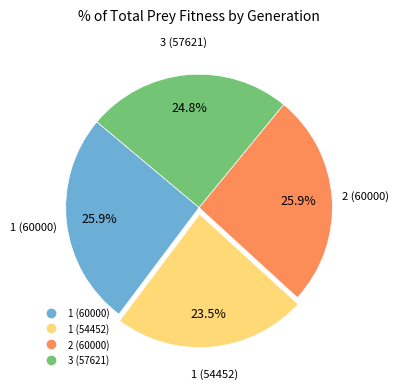

Which category has the smallest portion of the pie?

1 (54452)